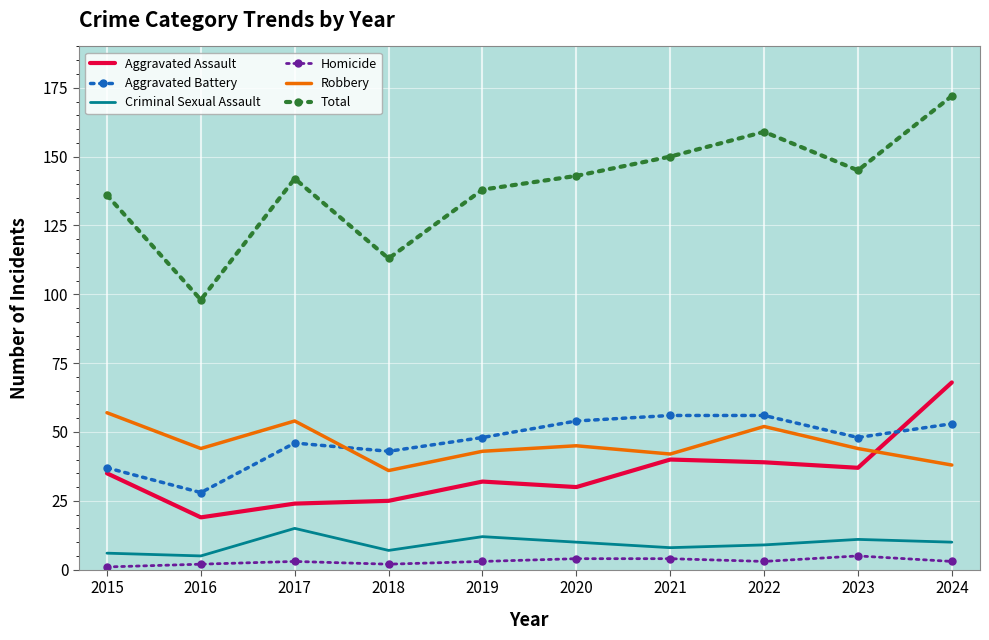

True or false: Aggravated Assault and Criminal Sexual Assault cross at least once.

False